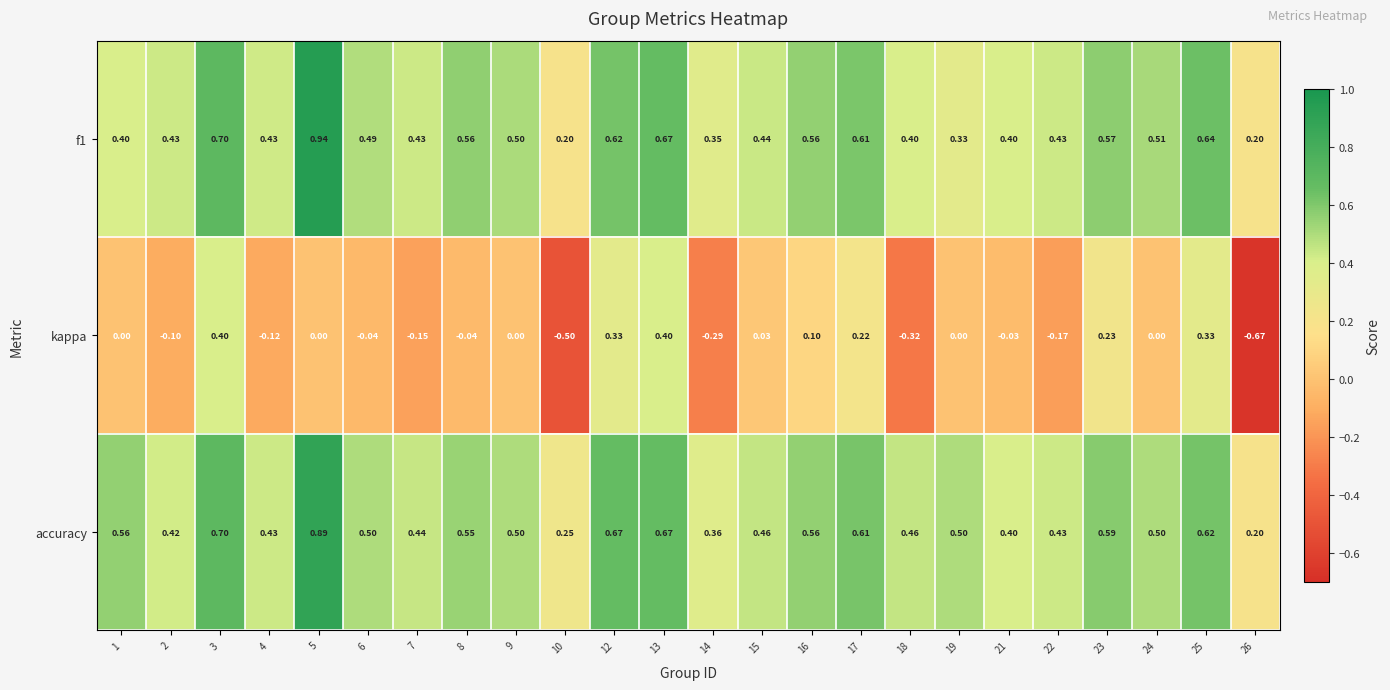

At which category is the sum across all series the highest?

5